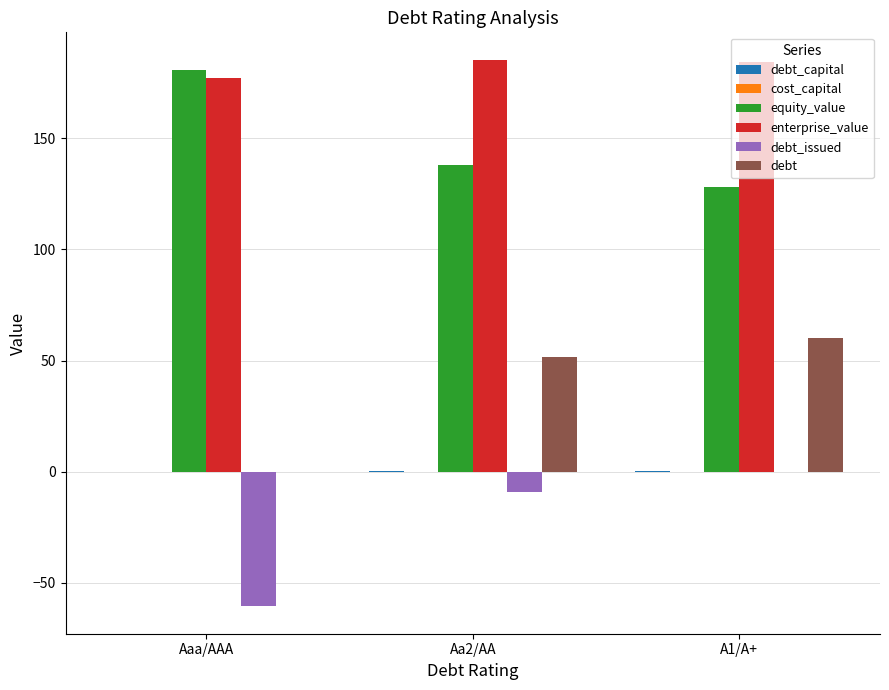

What is the highest value of the equity_value series?

180.9